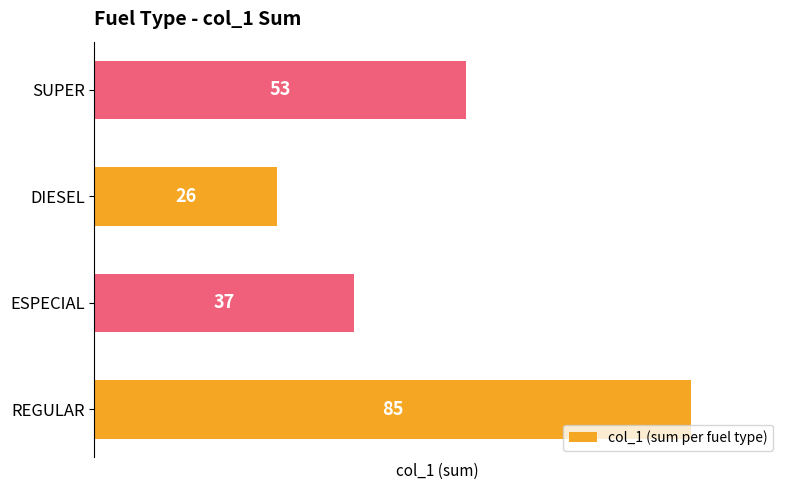

What is the approximate value at SUPER, to the nearest 5?

55